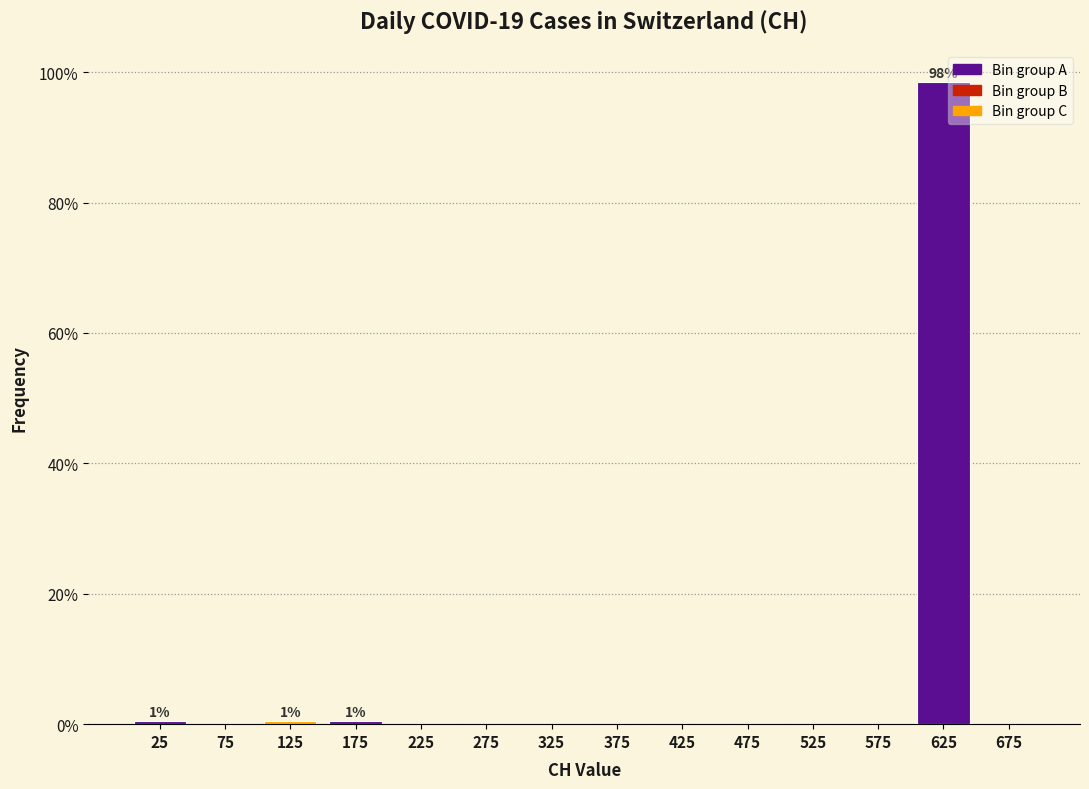

Over which range of the x-axis is the bar tallest?

600 to 650